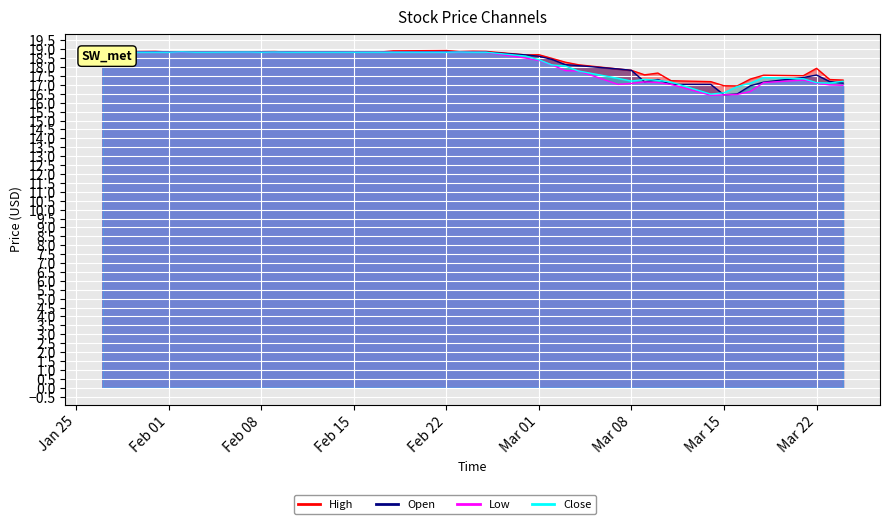

At which category is the sum across all series the highest?

Feb 22